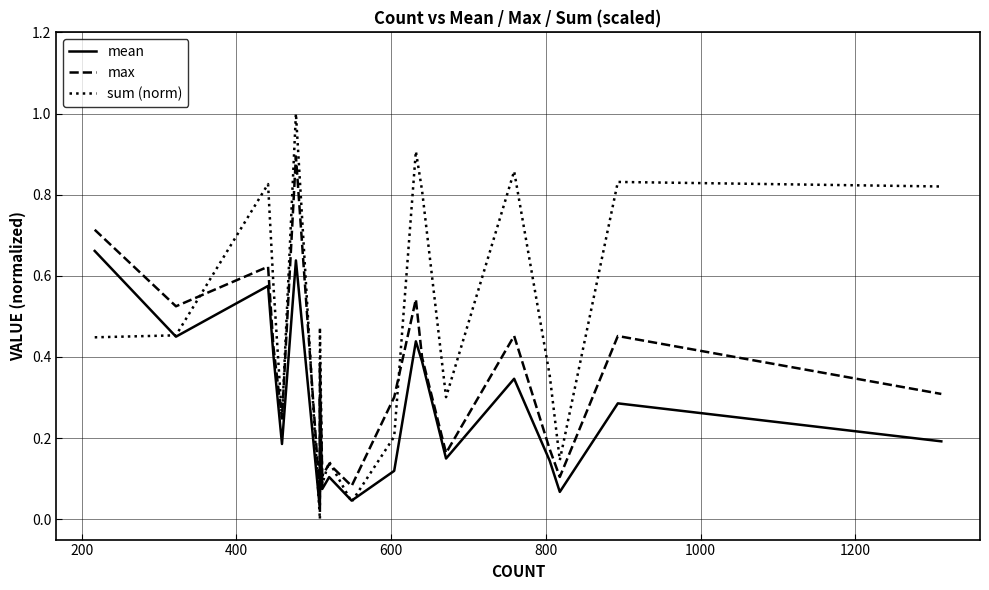

Does the chart display data point markers on the line(s)?

No